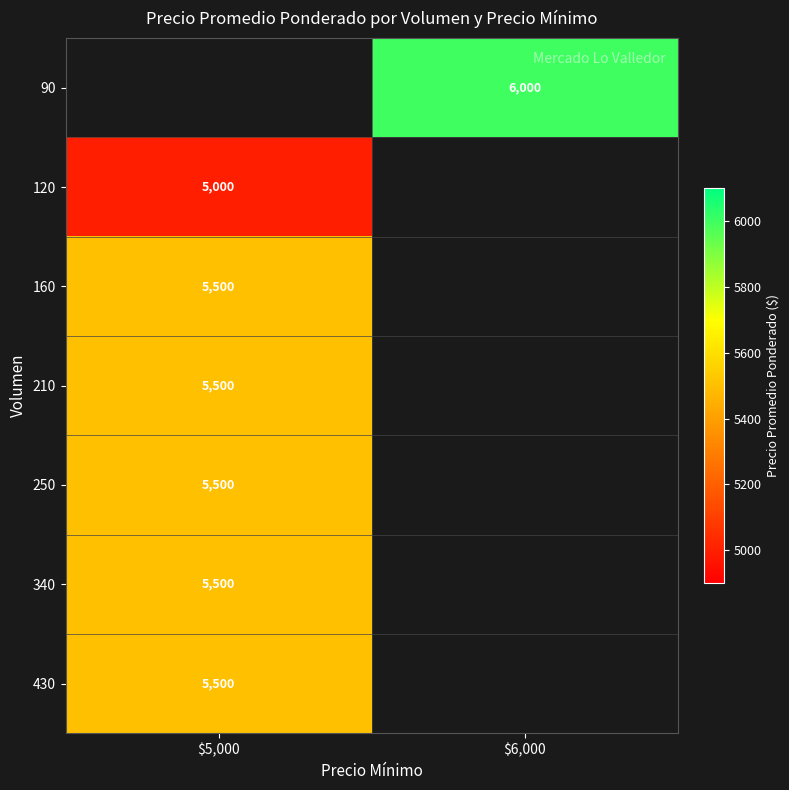

The 250 series shows 8339 at $5,000. True or false?

False